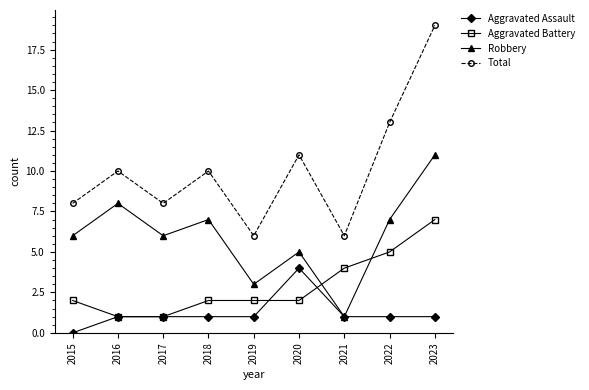

How many series are shown in this chart?

4